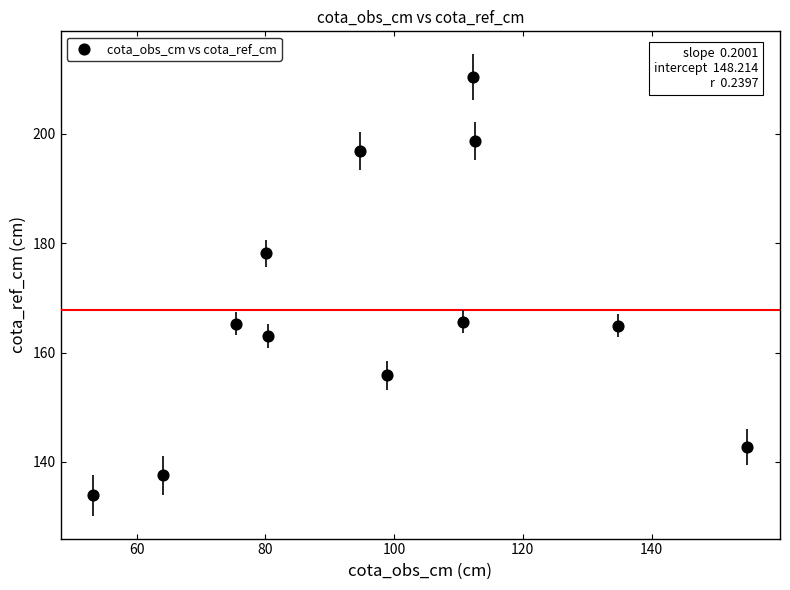

What is the range of Y values (max minus min)?

76.5